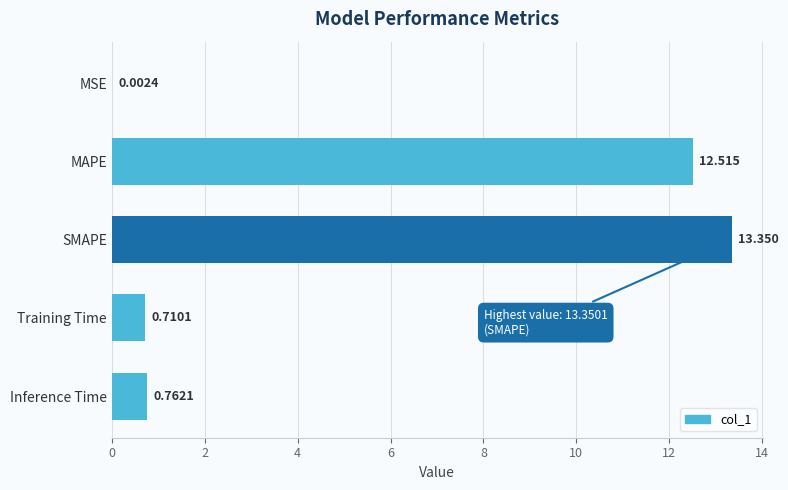

Where is the data nearest to the value 6?

Inference Time